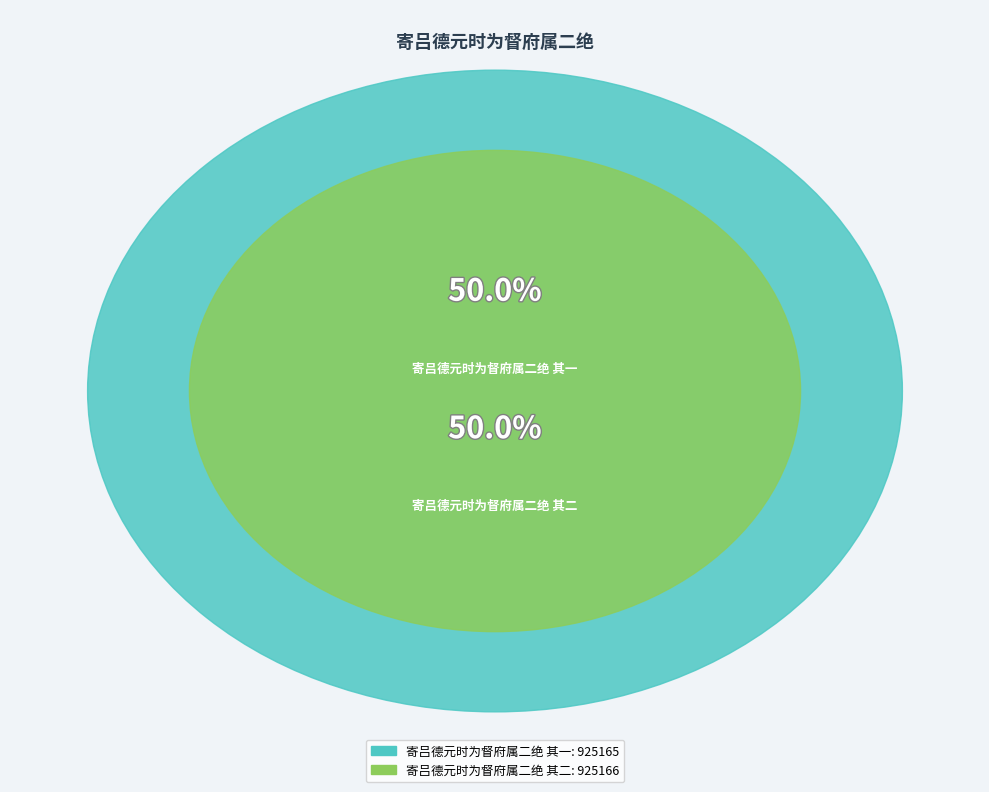

Between 寄吕德元时为督府属二绝 其一 and 寄吕德元时为督府属二绝 其二, which is larger?

寄吕德元时为督府属二绝 其二